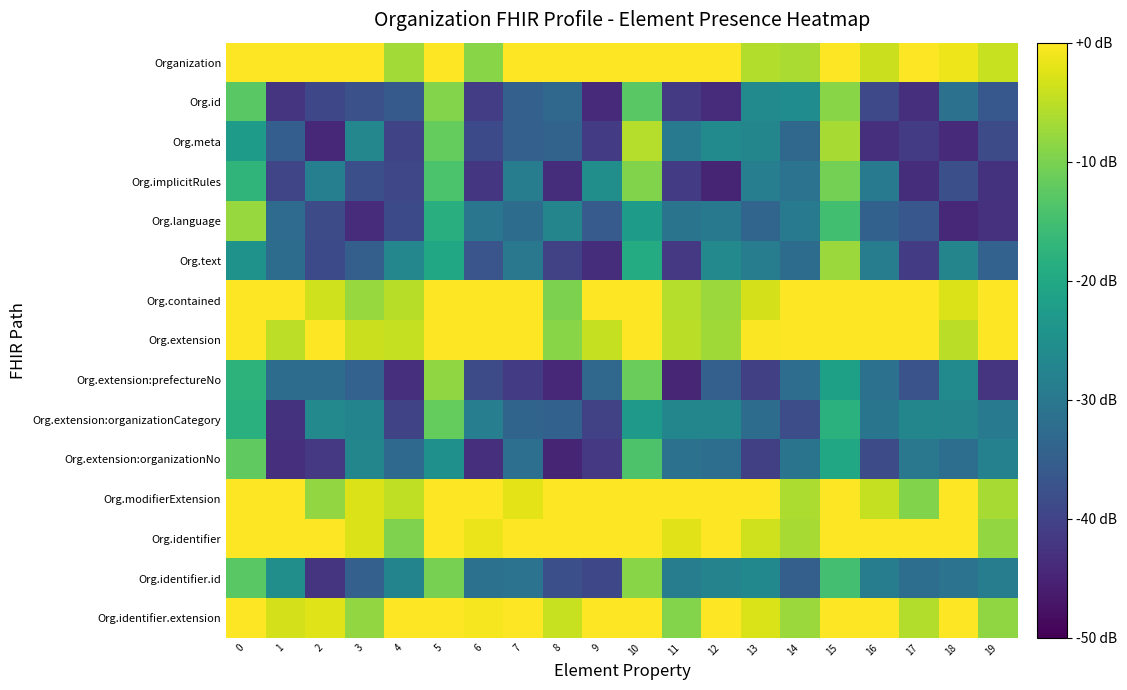

List the series in order of their peak value, lowest first.

Org.extension:organizationNo, Org.extension:organizationCategory, Org.implicitRules, Org.id, Org.identifier.id, Org.extension:prefectureNo, Org.language, Org.text, Org.meta, Organization, Org.contained, Org.extension, Org.modifierExtension, Org.identifier, Org.identifier.extension